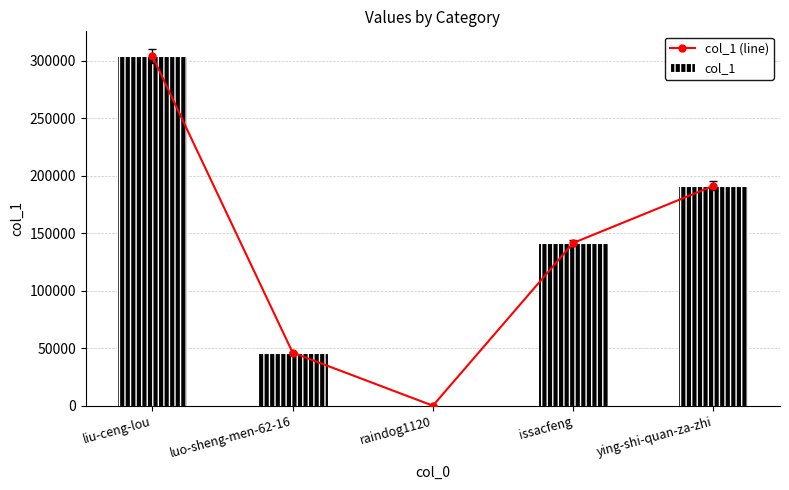

At which label does col_1 first exceed 141582?

liu-ceng-lou